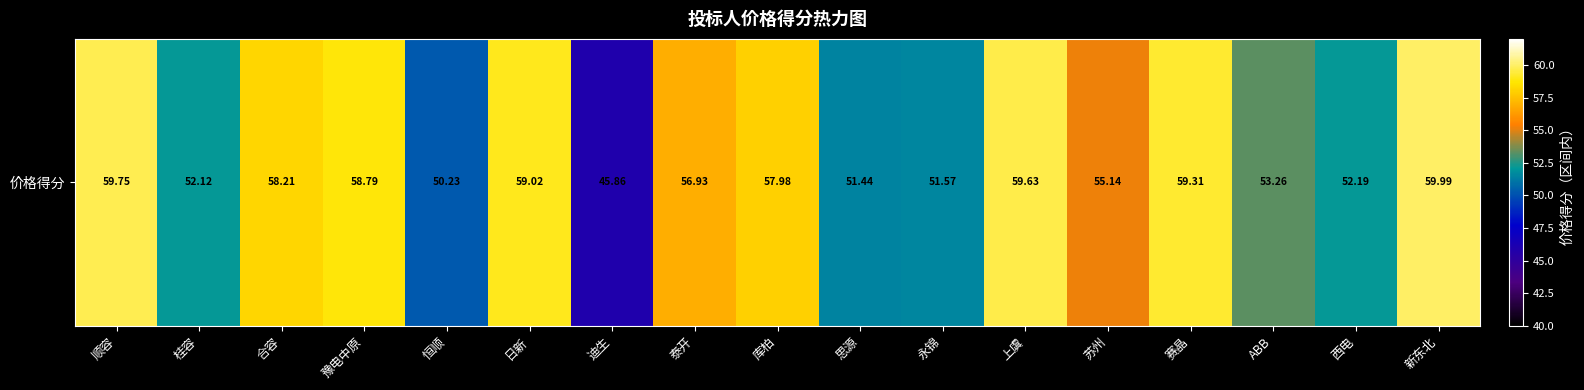

Rank the categories by value from lowest to highest.

迪生, 恒顺, 思源, 永锦, 桂容, 西电, ABB, 苏州, 泰开, 库柏, 合容, 豫电中原, 日新, 赛晶, 上虞, 顺容, 新东北